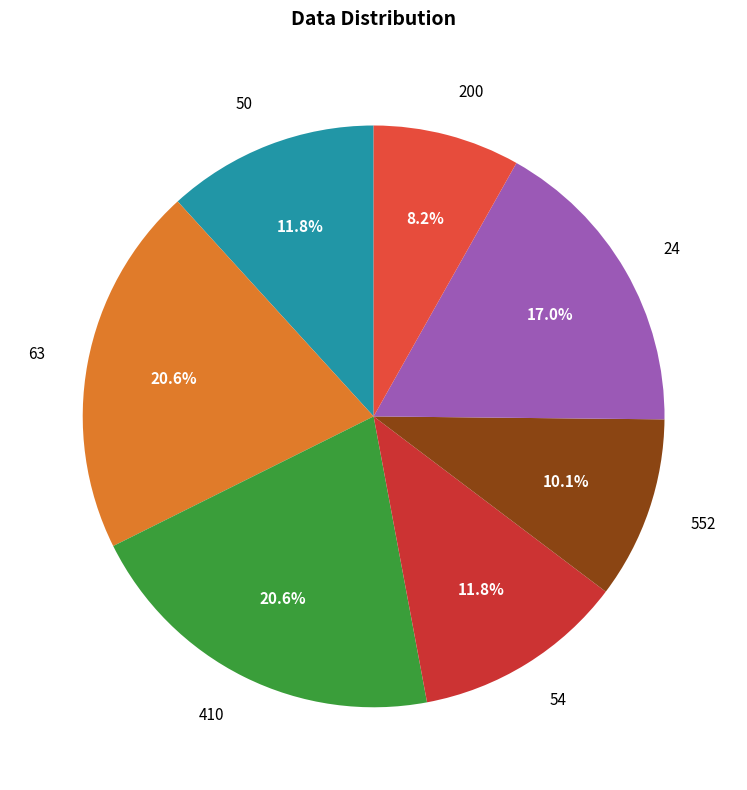

How many segments does this pie chart have?

7